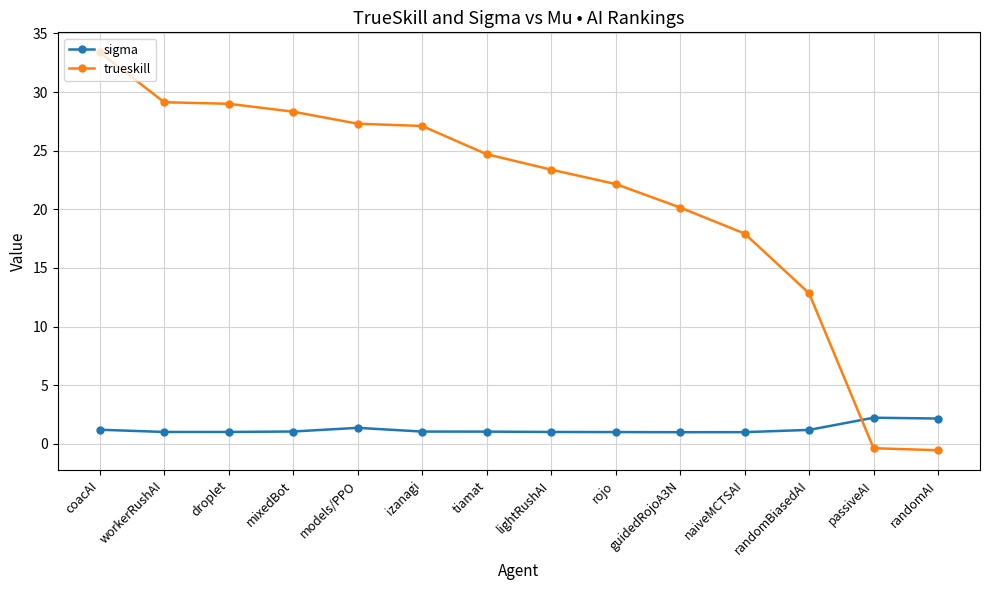

What are all the series names shown in the legend?

sigma, trueskill